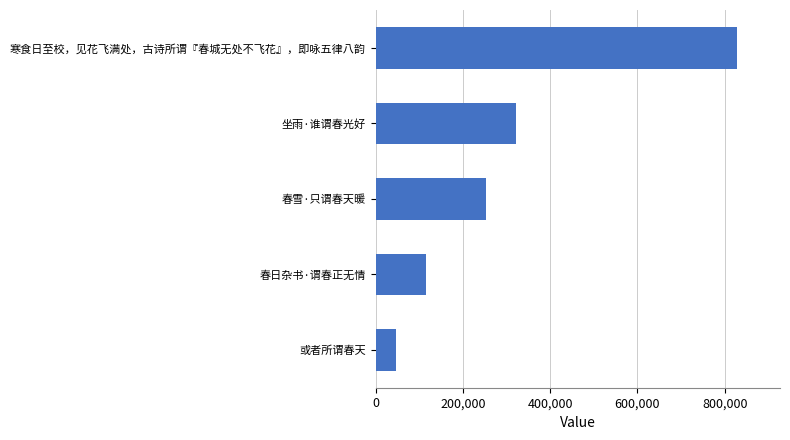

Between 寒食日至校，见花飞满处，古诗所谓『春城无处不飞花』，即咏五律八韵 and 春日杂书·谓春正无情, which is larger?

寒食日至校，见花飞满处，古诗所谓『春城无处不飞花』，即咏五律八韵